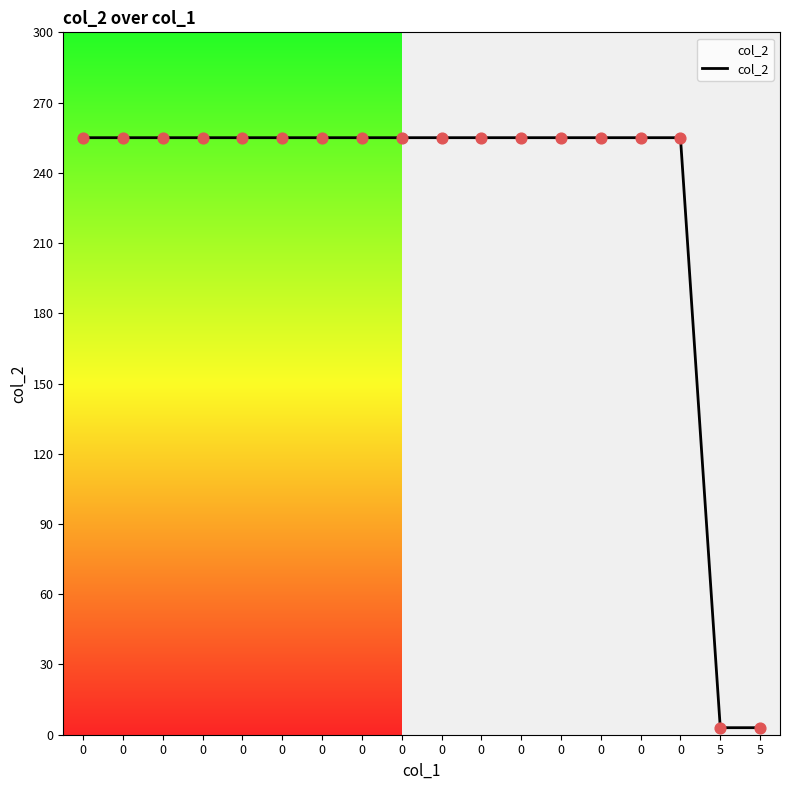

Approximately how many times larger is the value at 0 compared to 0?

1.0